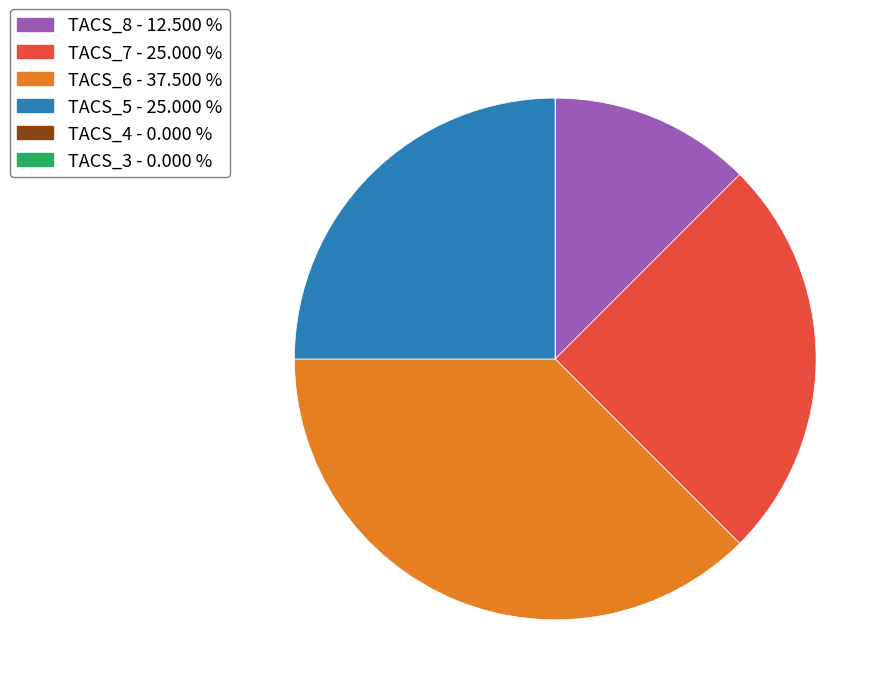

Does any single category account for the majority?

No